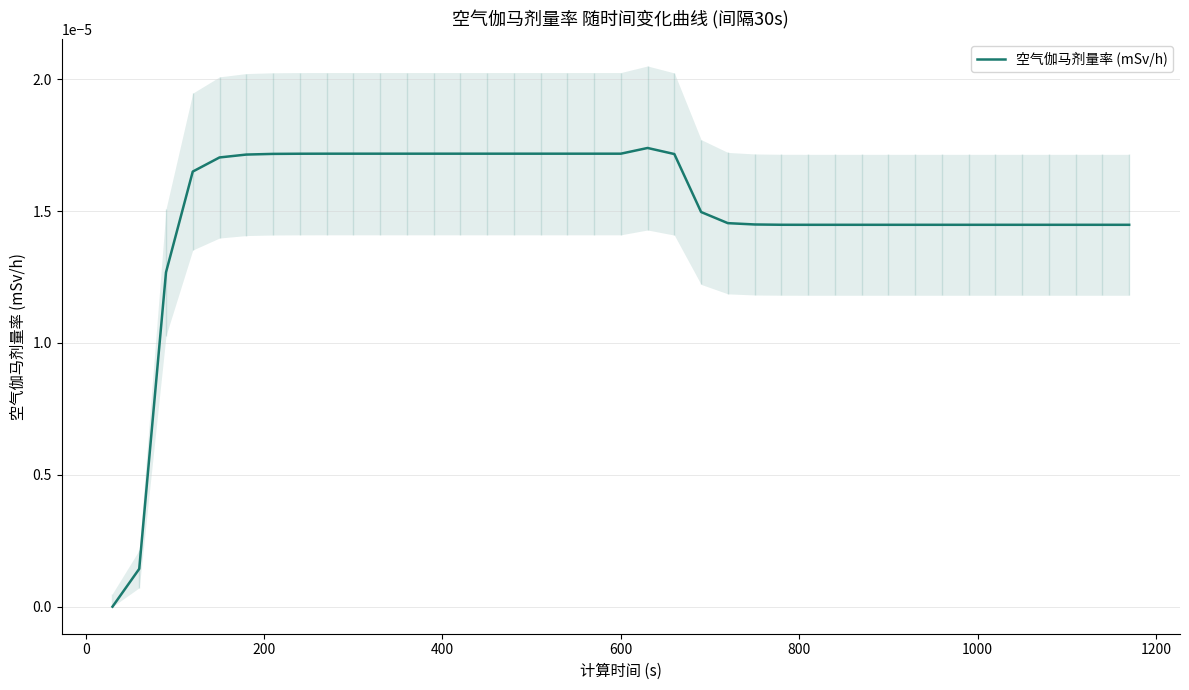

True or false: there are more than 2 points higher than both neighbors.

False